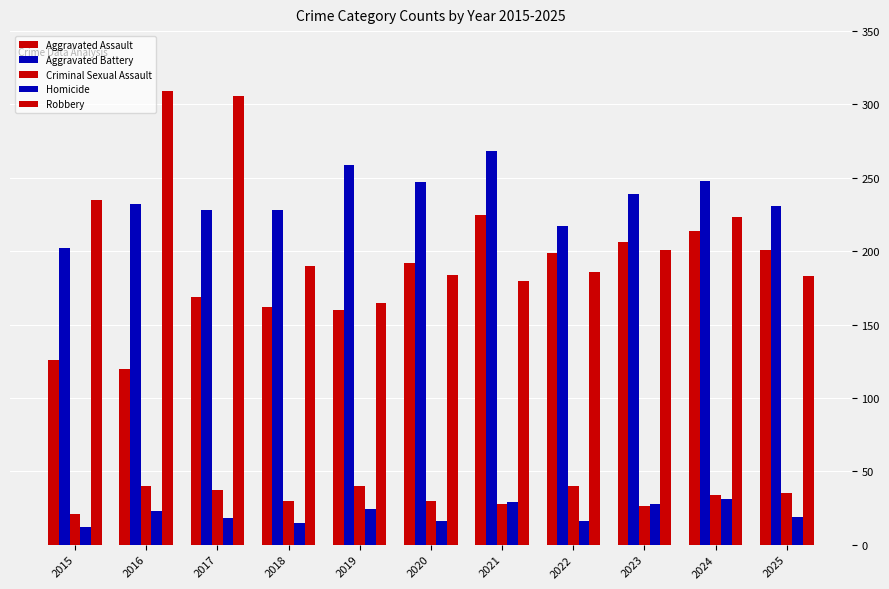

The value of Robbery at 2024 is 223. True or false?

True